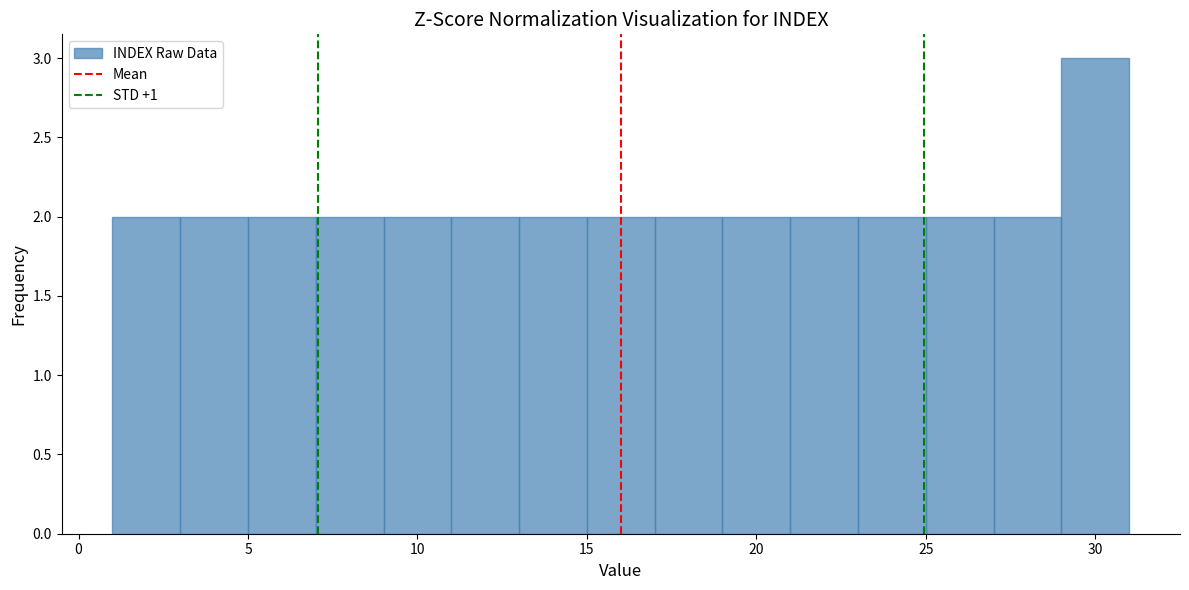

Which range on the x-axis has the tallest bar?

29 to 31